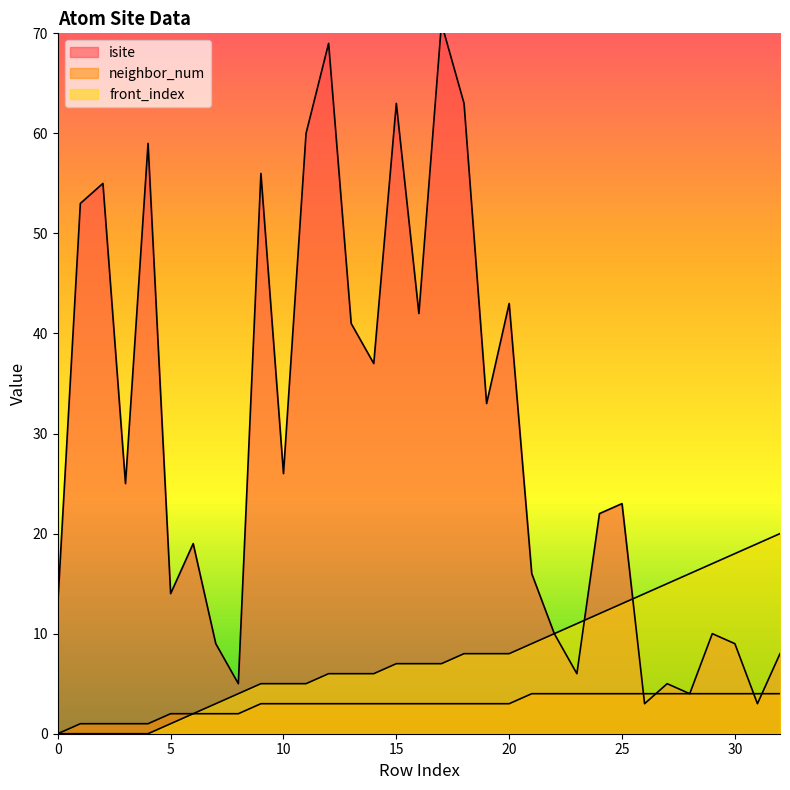

How many values in the front_index series are below 7?

15